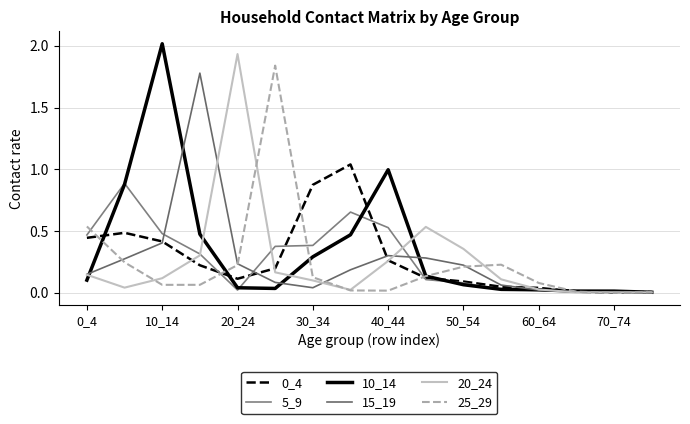

Is this an area chart (filled region under the line)?

No